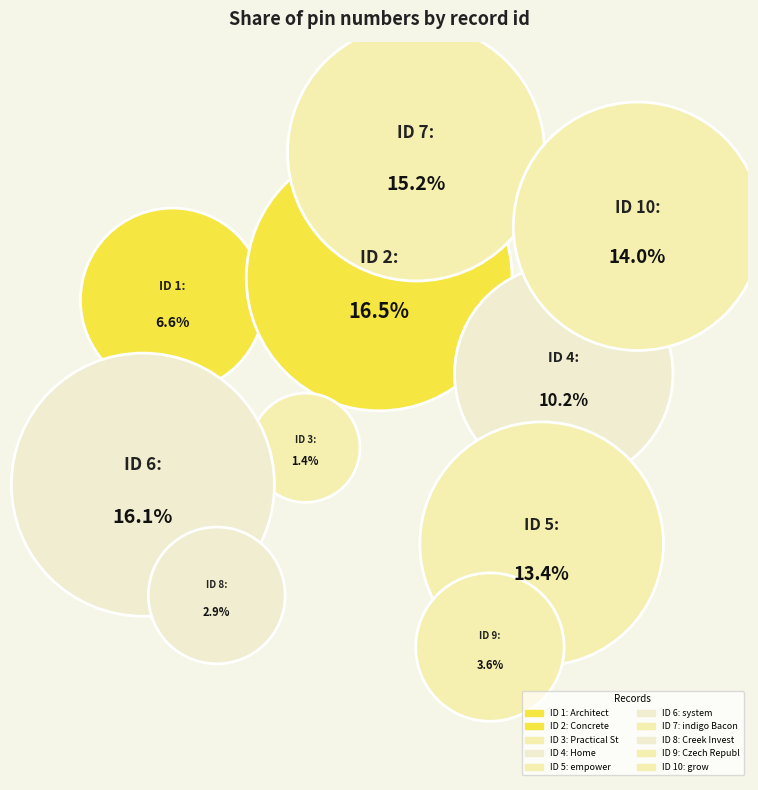

Which category has the biggest portion of the pie?

2